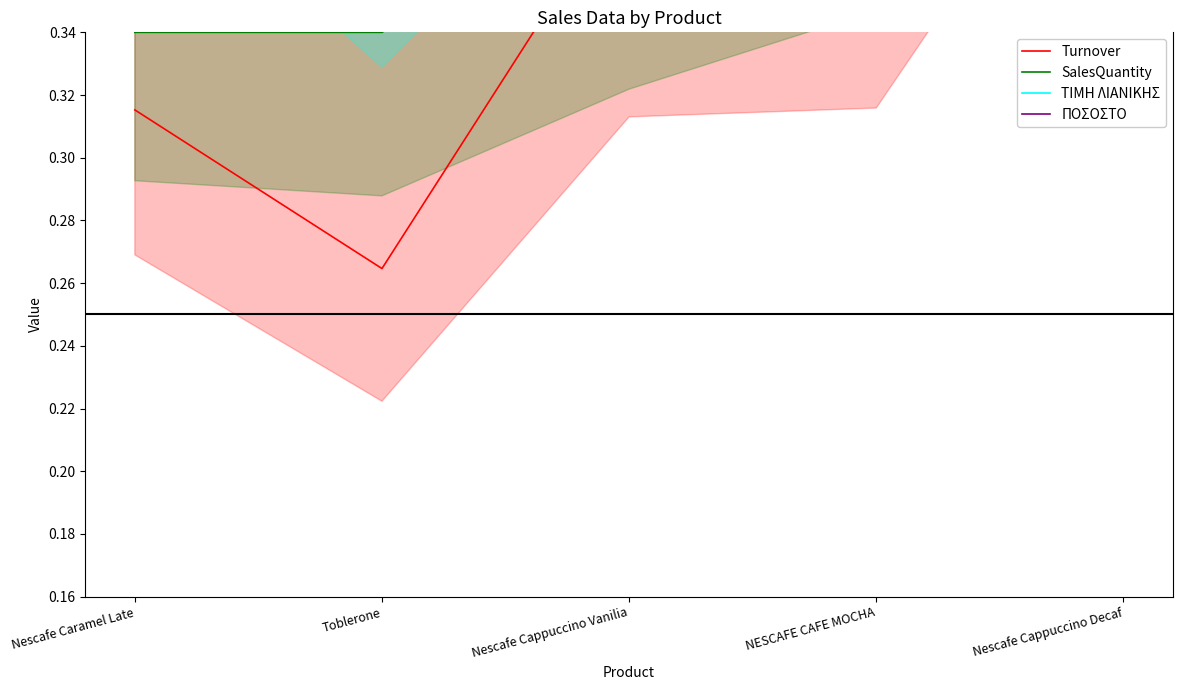

Is the value of ΠΟΣΟΣΤΟ at Nescafe Cappuccino Decaf greater than the value of SalesQuantity at NESCAFE CAFE MOCHA?

Yes